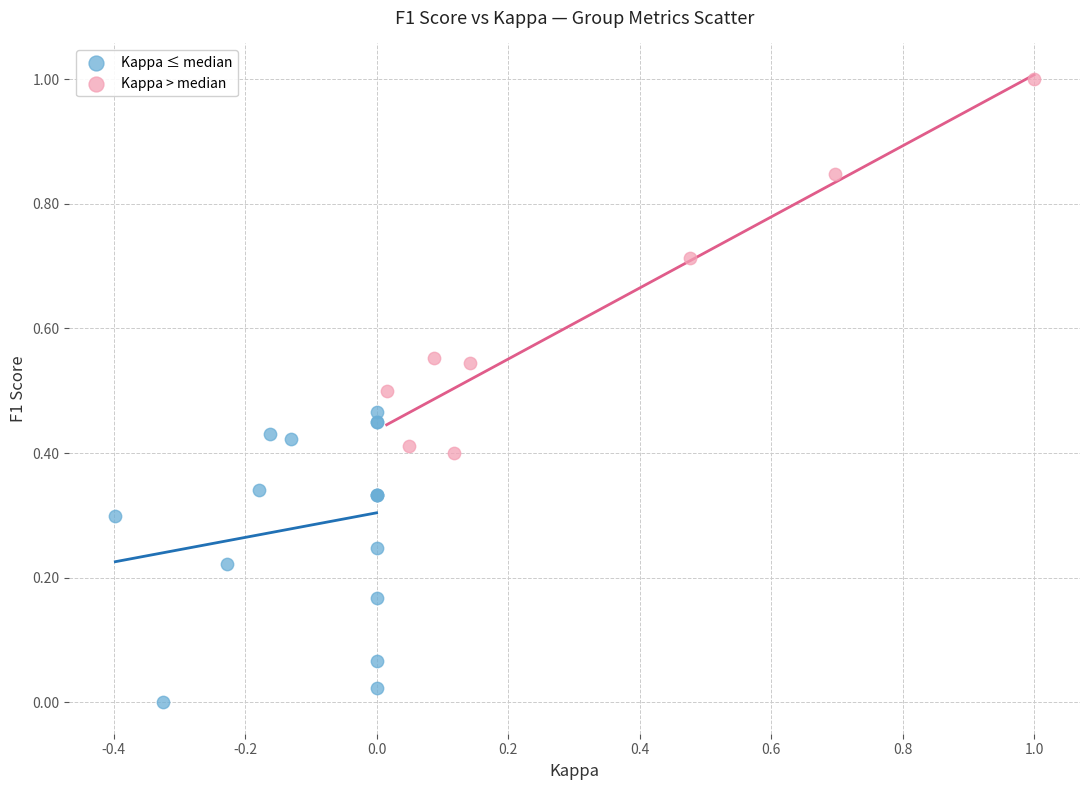

Which series contains the lowest Y value?

Kappa ≤ median